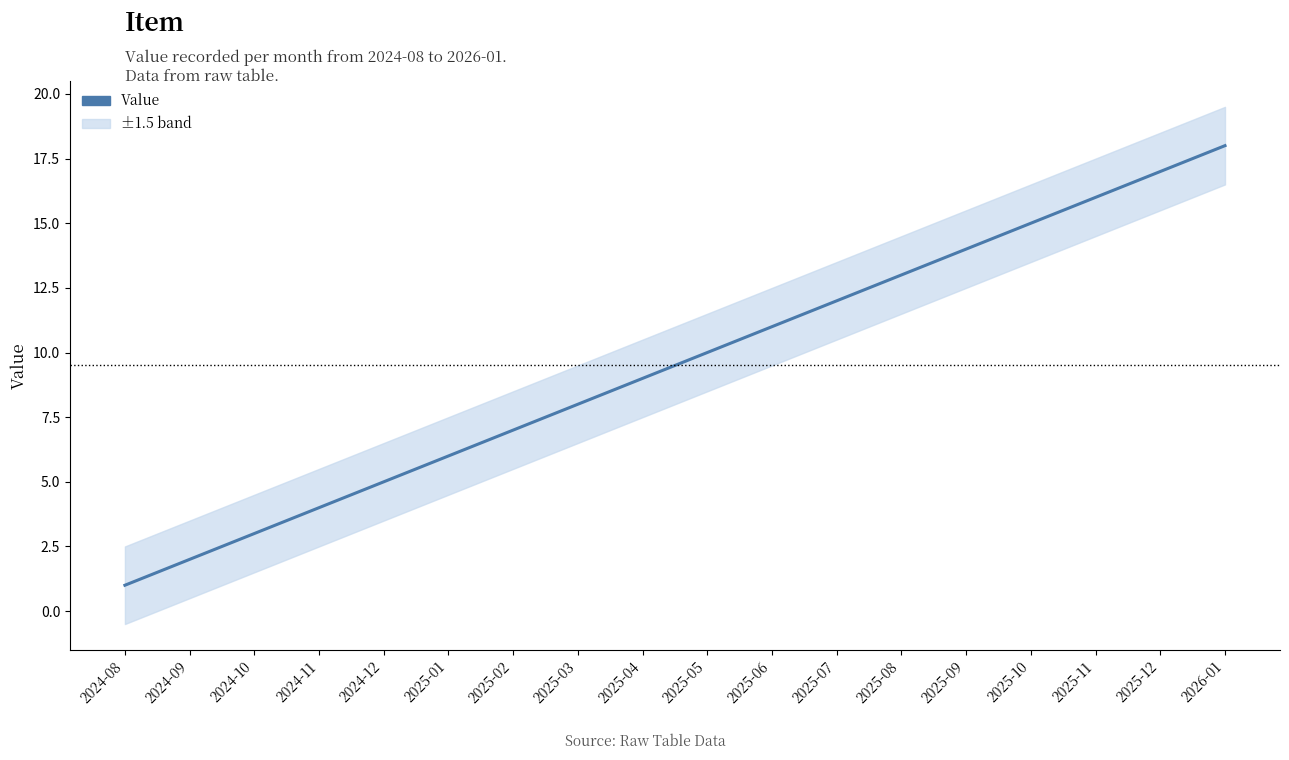

What is the smallest value displayed?

1